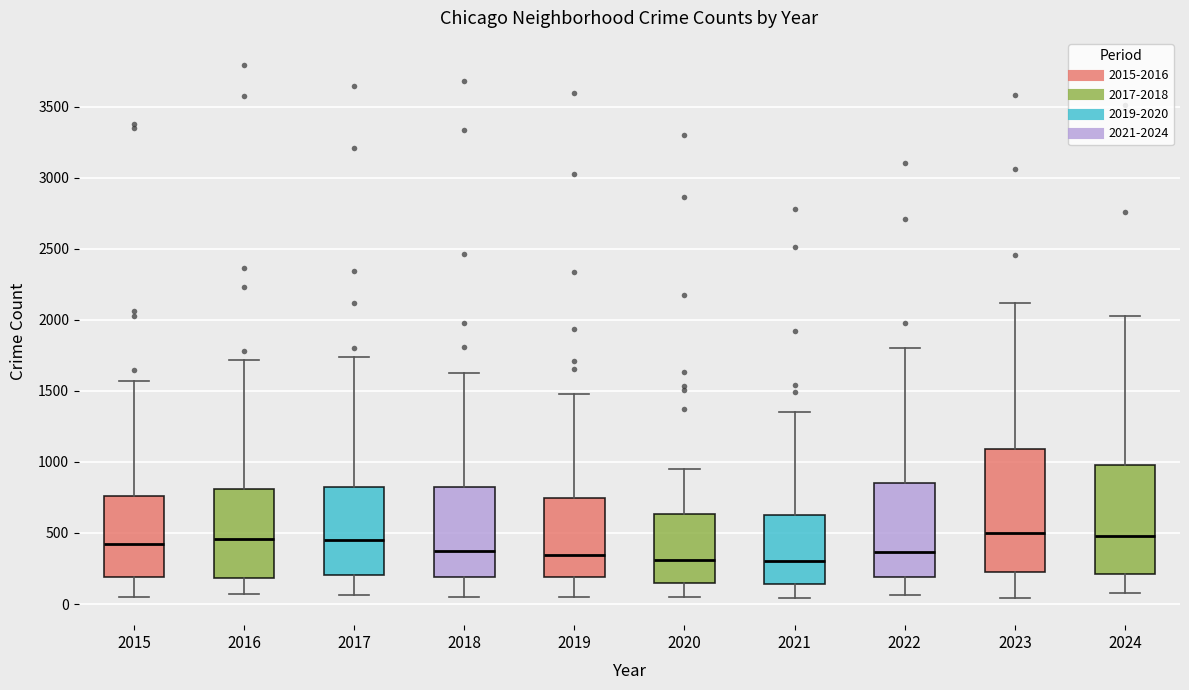

Comparing the boxes themselves (not the whiskers), which one is the tallest?

2023